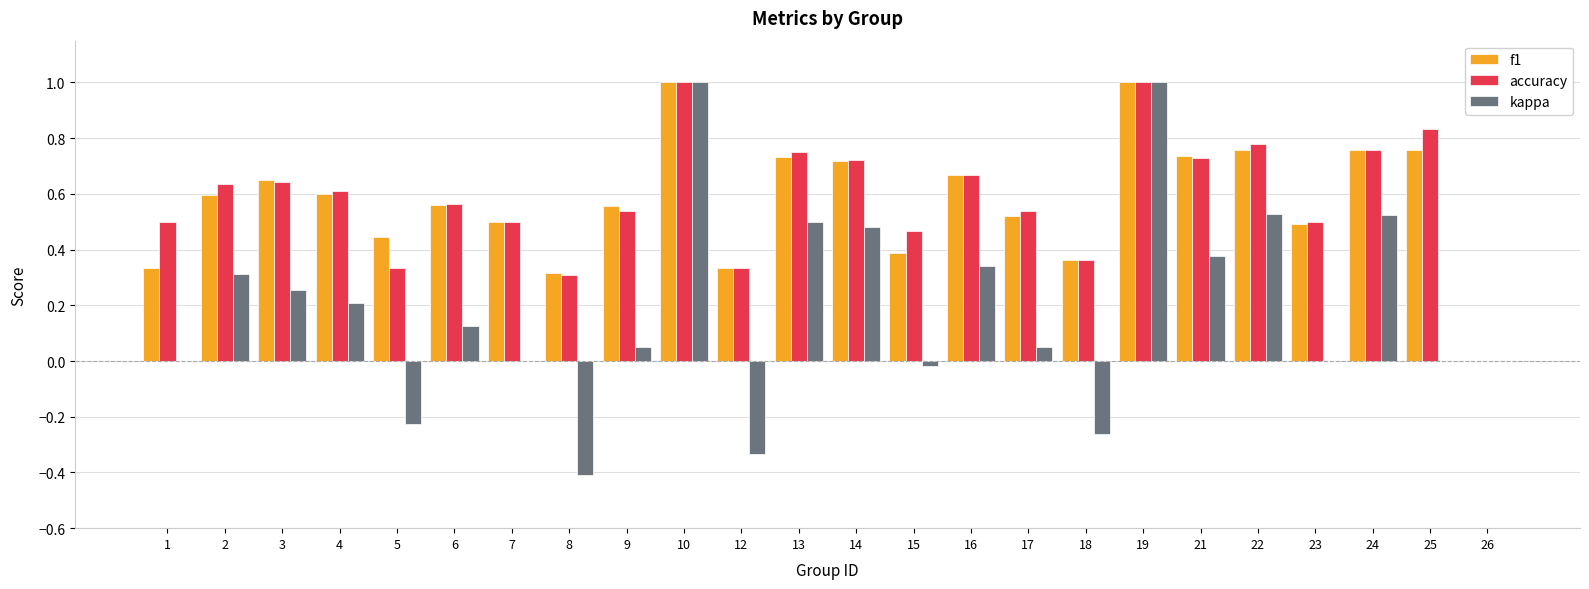

Which series changed the most between 7 and 24?

kappa